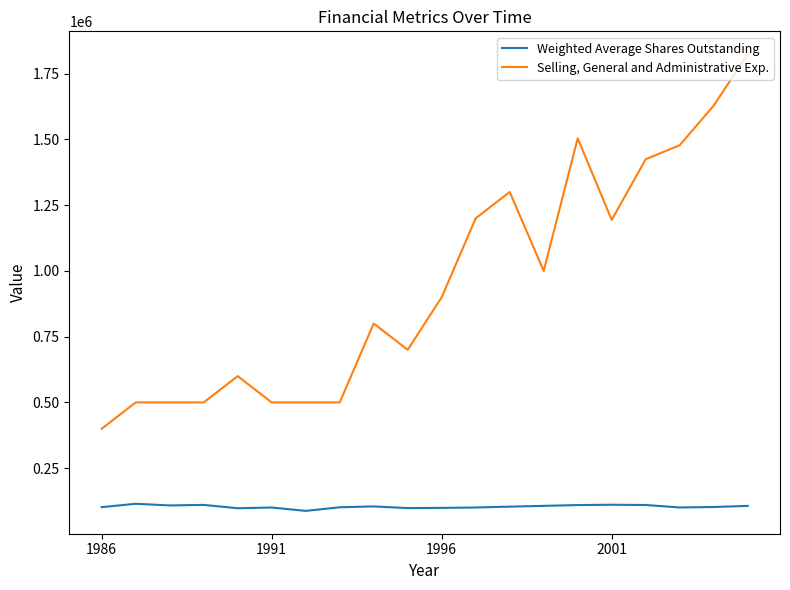

How many series are shown in this chart?

2